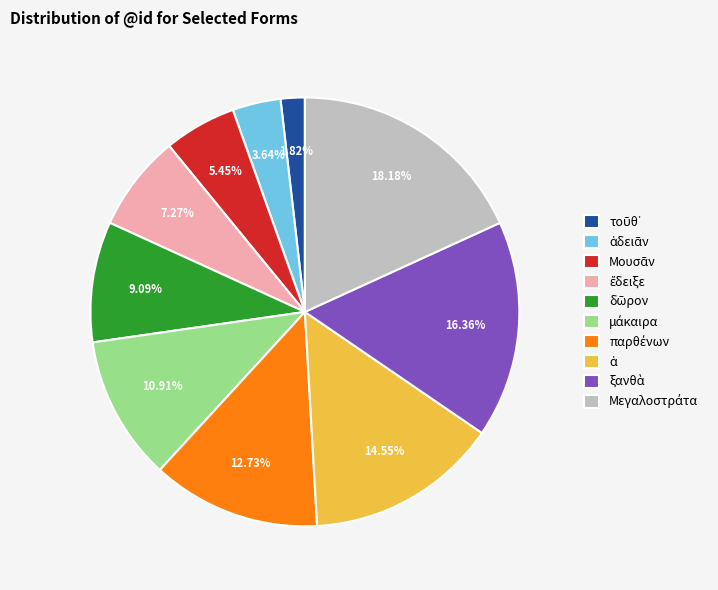

Does any single category account for the majority?

No